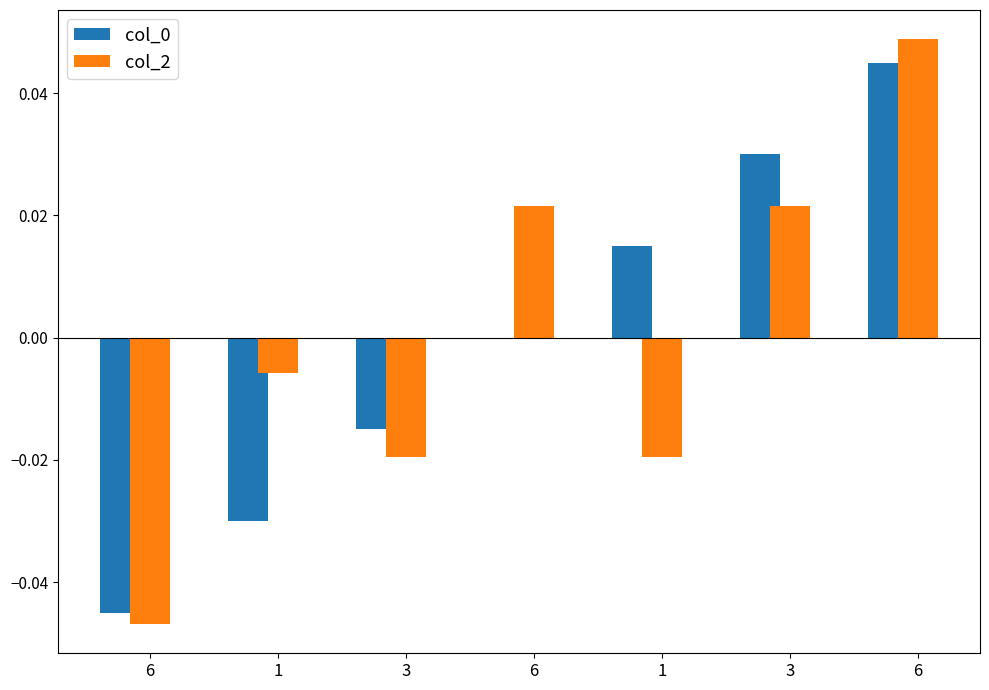

How many distinct data groups are displayed?

2